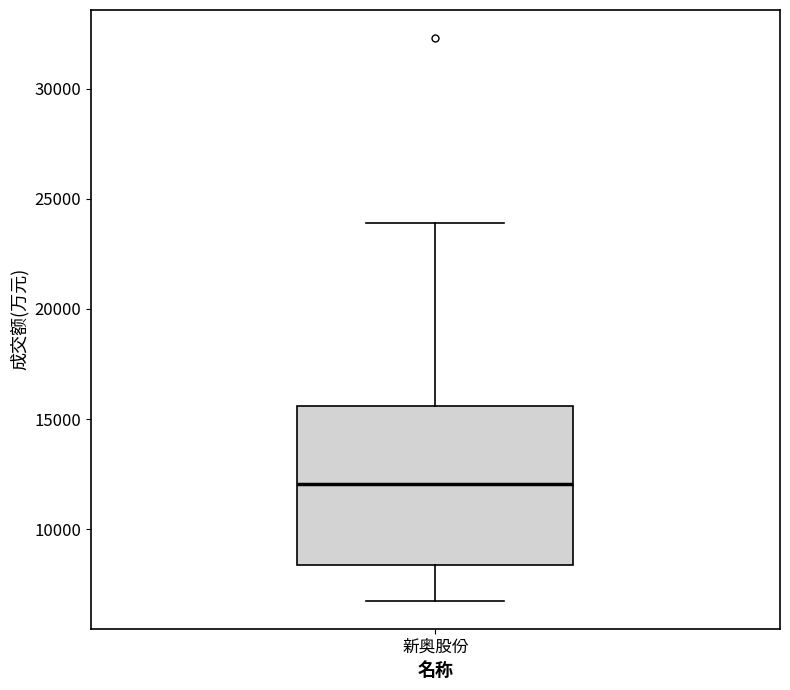

Transcribe this box plot: give where the median line is, the range the box spans, and where the two whiskers end, as read against the y-axis. The values are not printed on the chart, so give them approximately, as read against the axis.

median 12000, box 8500 to 15500, whiskers 7000 to 24000